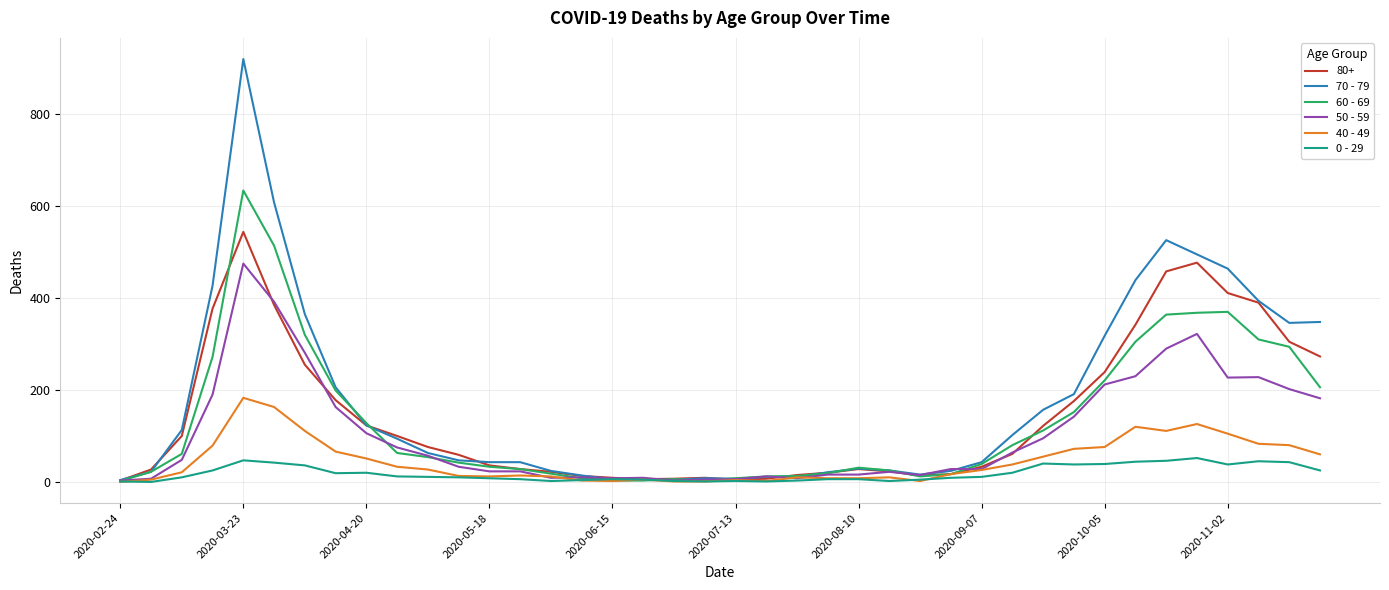

Which series has the largest range (max minus min)?

70 - 79